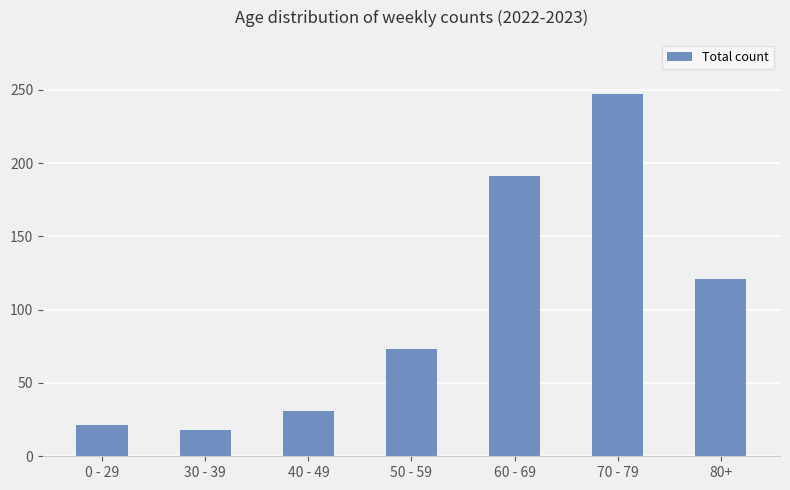

What is the change in value from 30 - 39 to 50 - 59?

+55